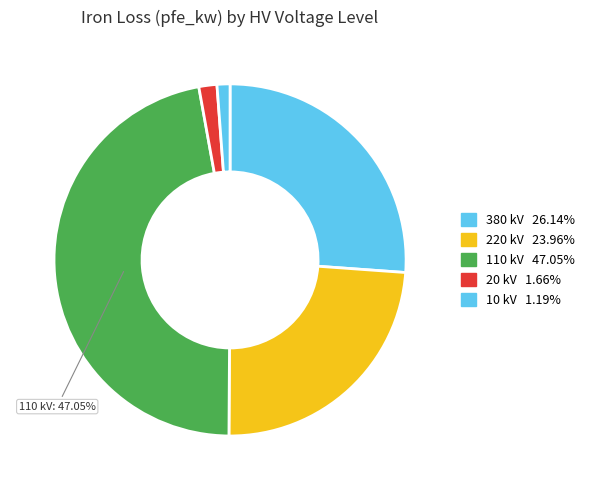

How many slices are in this pie chart?

5